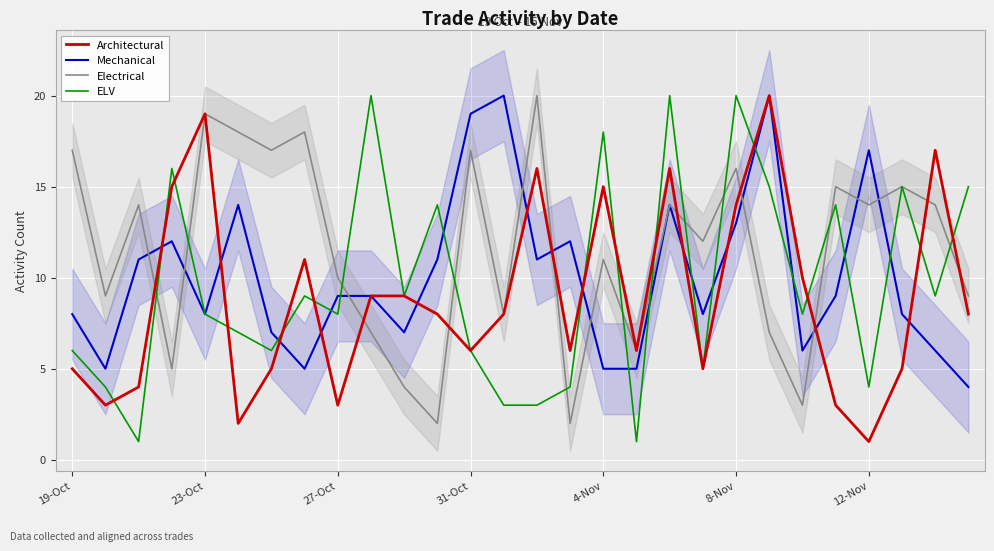

What is the lowest value of the Mechanical series?

4